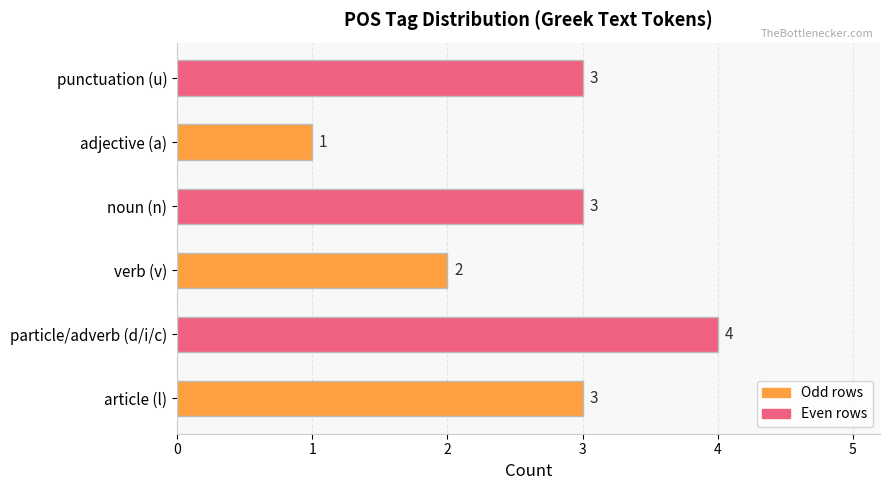

Reading top to bottom, extract all data points from this chart.

3	1	3	2	4	3